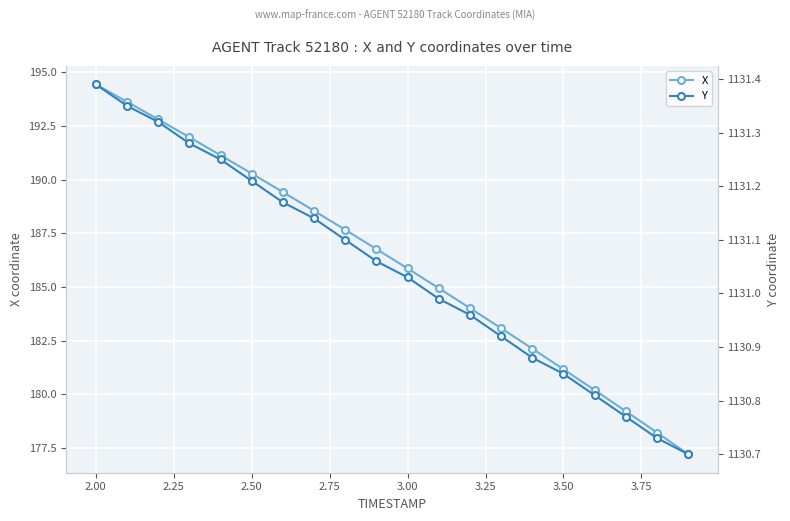

How many data points in X are less than 186?

10